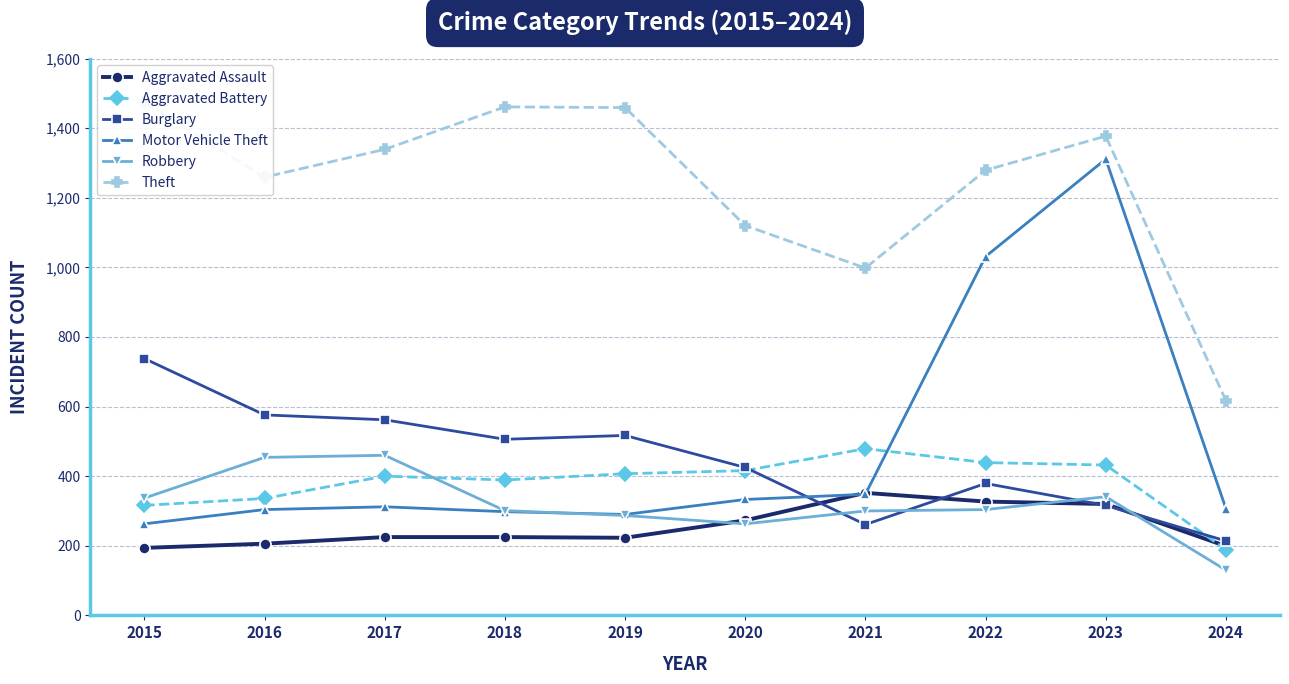

Reading left to right, transcribe all the data shown in this chart.

Aggravated Assault: 2015=194	2016=206	2017=225	2018=225	2019=223	2020=273	2021=352	2022=327	2023=320	2024=199
Aggravated Battery: 2015=316	2016=336	2017=400	2018=389	2019=407	2020=416	2021=479	2022=439	2023=432	2024=189
Burglary: 2015=738	2016=576	2017=562	2018=506	2019=517	2020=425	2021=261	2022=379	2023=316	2024=214
Motor Vehicle Theft: 2015=263	2016=304	2017=312	2018=298	2019=290	2020=333	2021=348	2022=1031	2023=1311	2024=307
Robbery: 2015=337	2016=454	2017=460	2018=301	2019=287	2020=263	2021=300	2022=304	2023=341	2024=130
Theft: 2015=1474	2016=1259	2017=1339	2018=1461	2019=1459	2020=1120	2021=998	2022=1279	2023=1377	2024=617